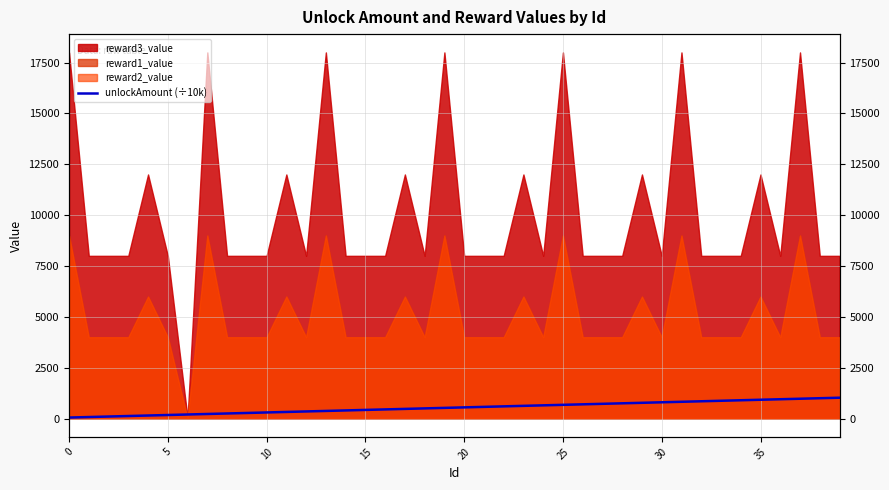

The chart shows a value of 1193 at 32. True or false?

False